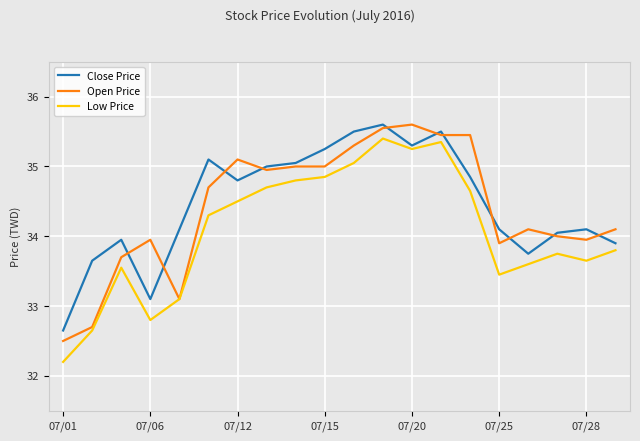

What is the highest value of the Close Price series?

35.6